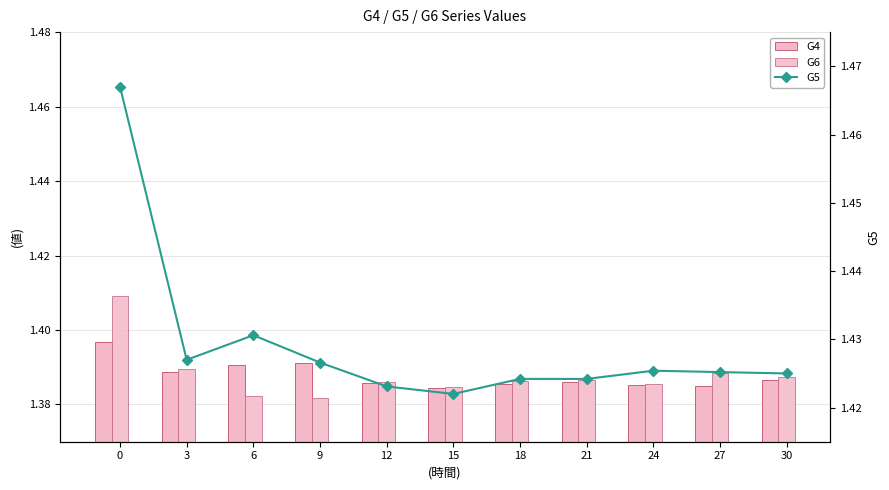

True or false: G6 has a value of 0.9 at 0.

False